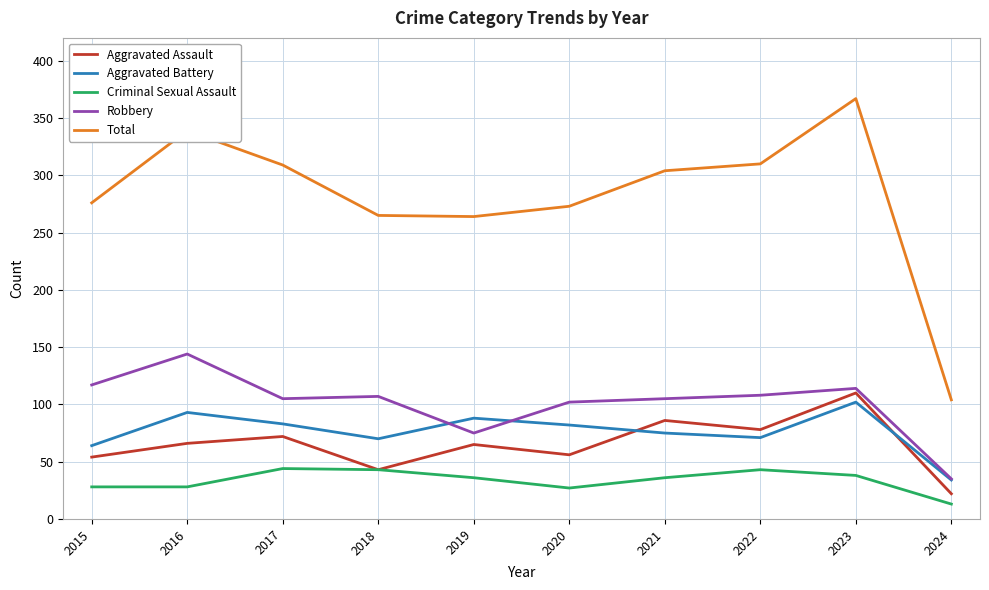

Rank the series at 2020 from lowest to highest value.

Criminal Sexual Assault, Aggravated Assault, Aggravated Battery, Robbery, Total